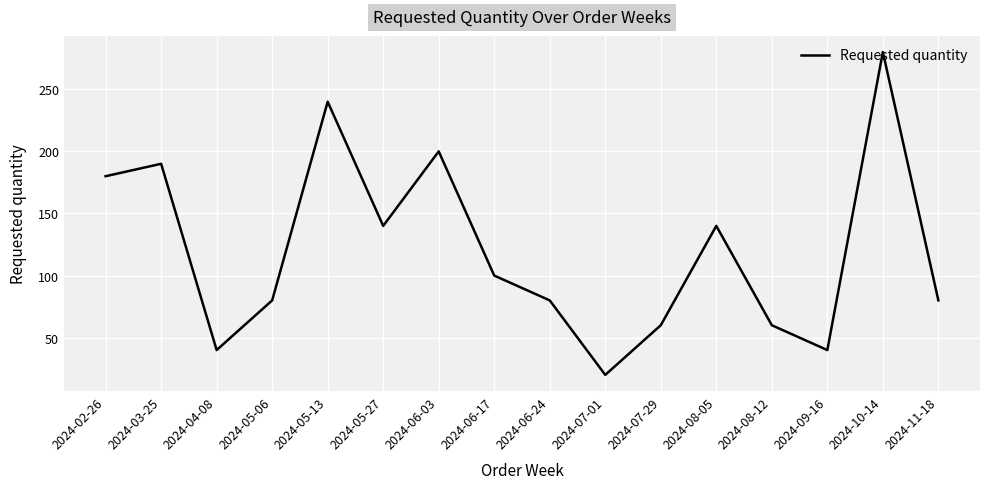

The value at 2024-06-24 is 80. True or false?

True